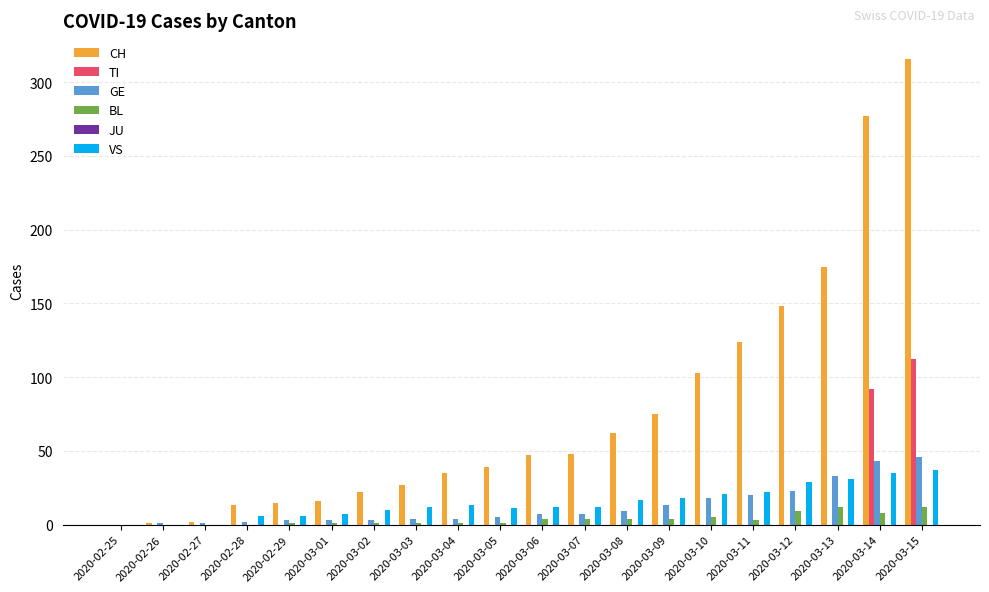

Which series has the largest total across all categories?

CH